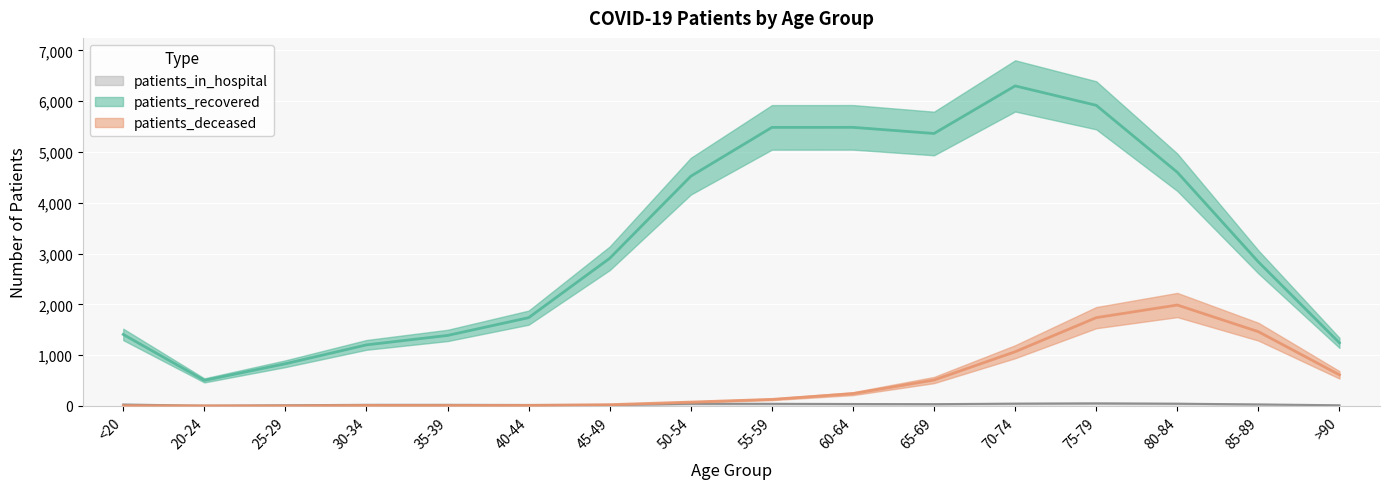

Which series has the largest total across all categories?

patients_recovered